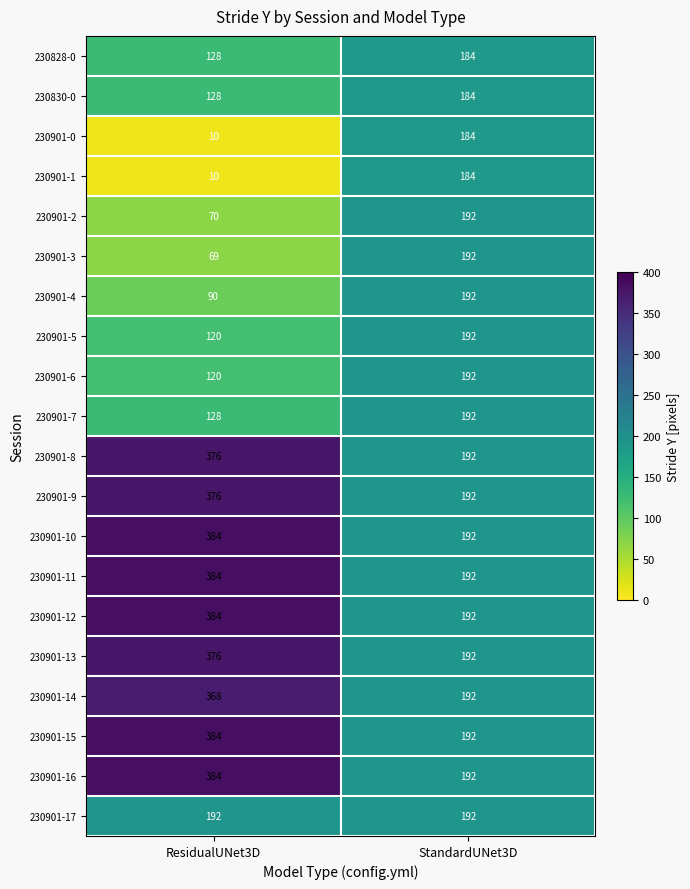

Is it true that 230901-2 equals 192 at StandardUNet3D?

True